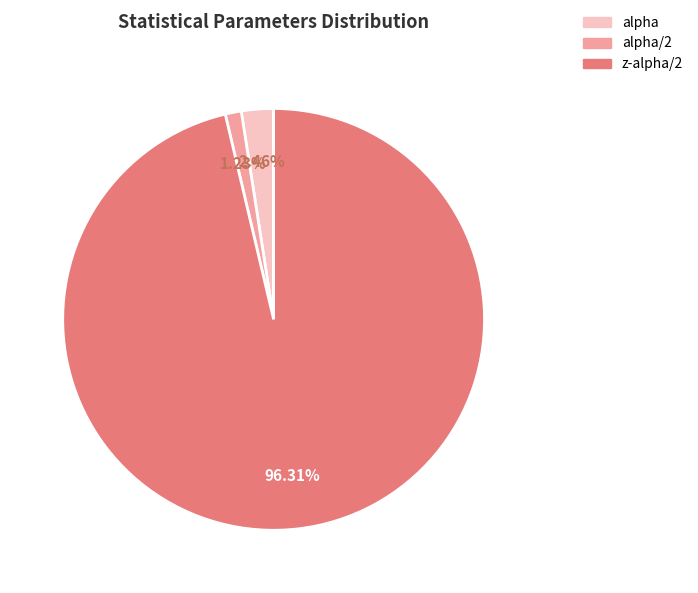

Is there a majority slice in this chart?

Yes